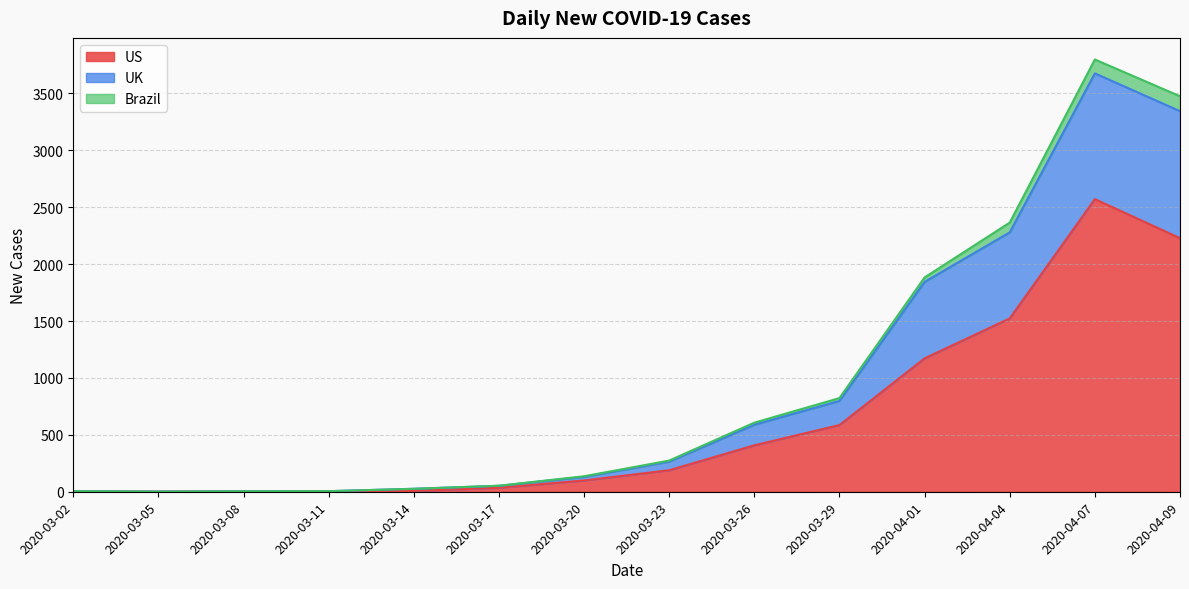

The value of UK at 2020-04-09 is 714. True or false?

False